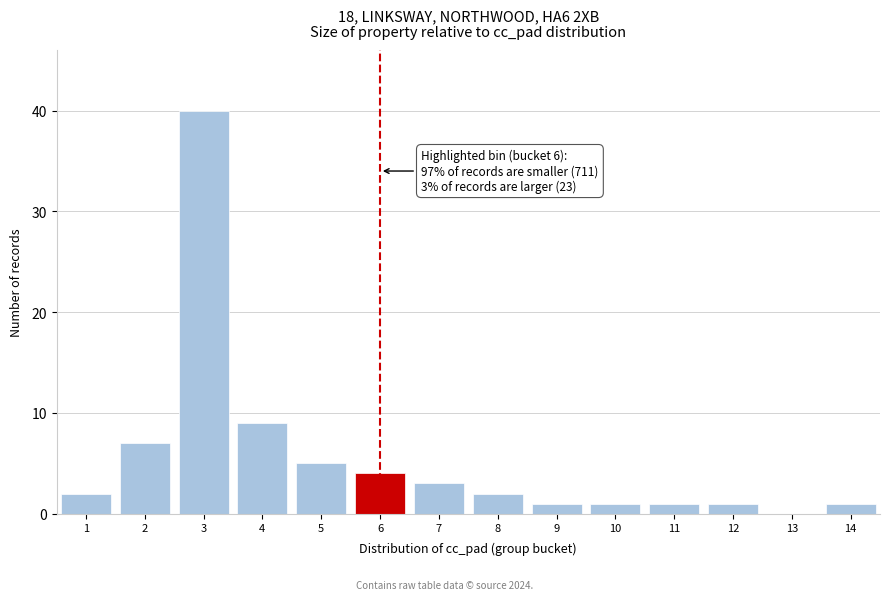

Reading right to left, extract all data points from this chart.

14=1	13=0	12=1	11=1	10=1	9=1	8=2	7=3	6=4	5=5	4=9	3=40	2=7	1=2